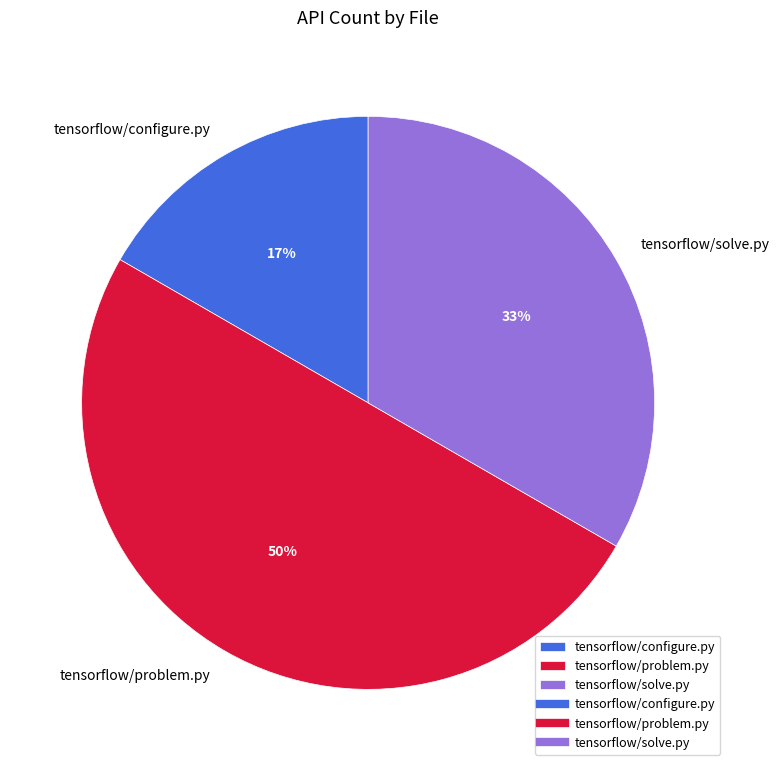

Do tensorflow/problem.py and tensorflow/configure.py together represent more than half of the pie?

Yes